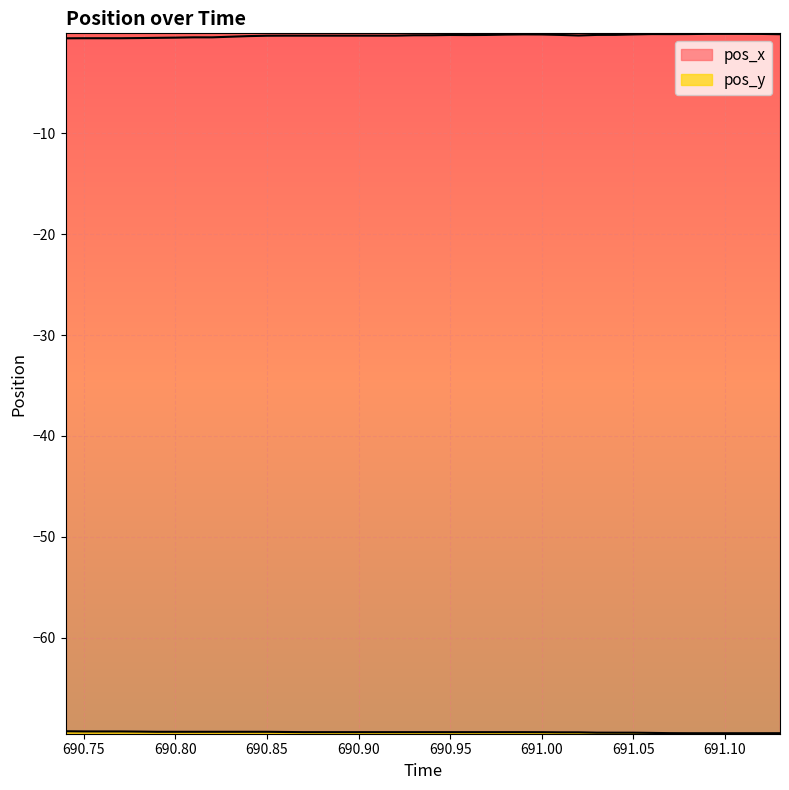

True or false: pos_y has more than 2 points higher than both neighbors.

False